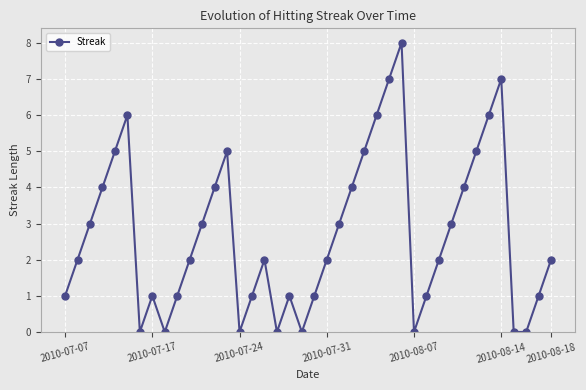

What is the value of the 19th point from the left?

1